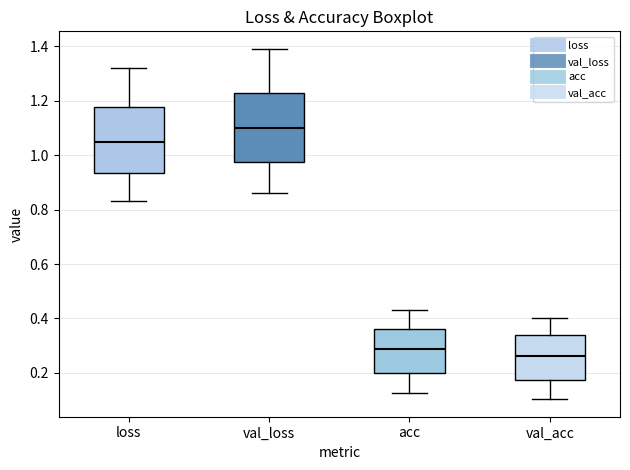

Which box's median line is the lowest?

val_acc